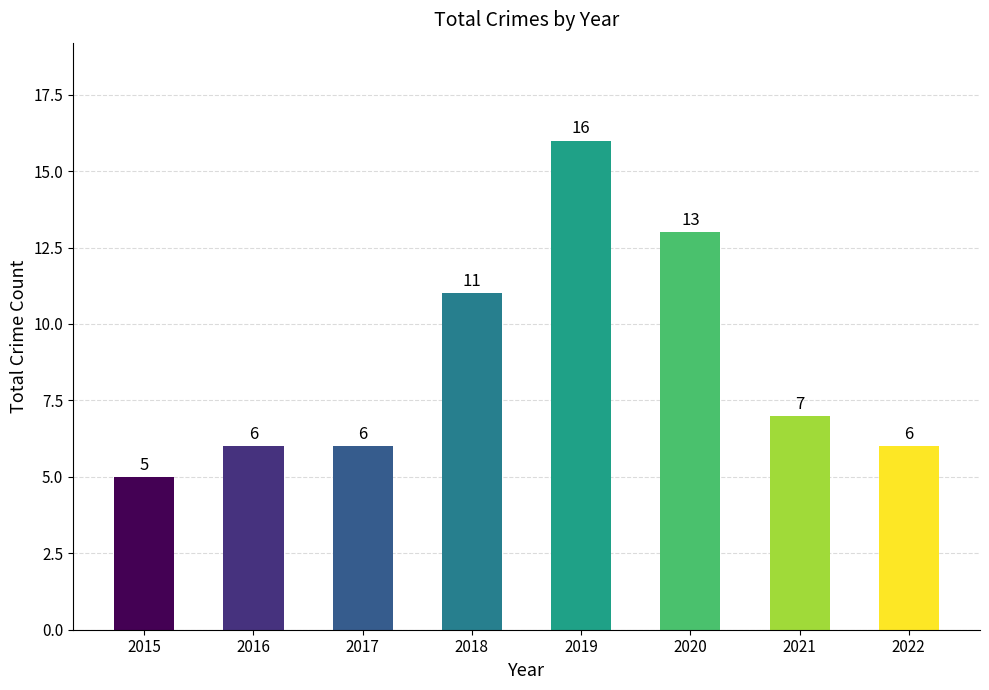

What is the change in value from 2015 to 2018?

+6